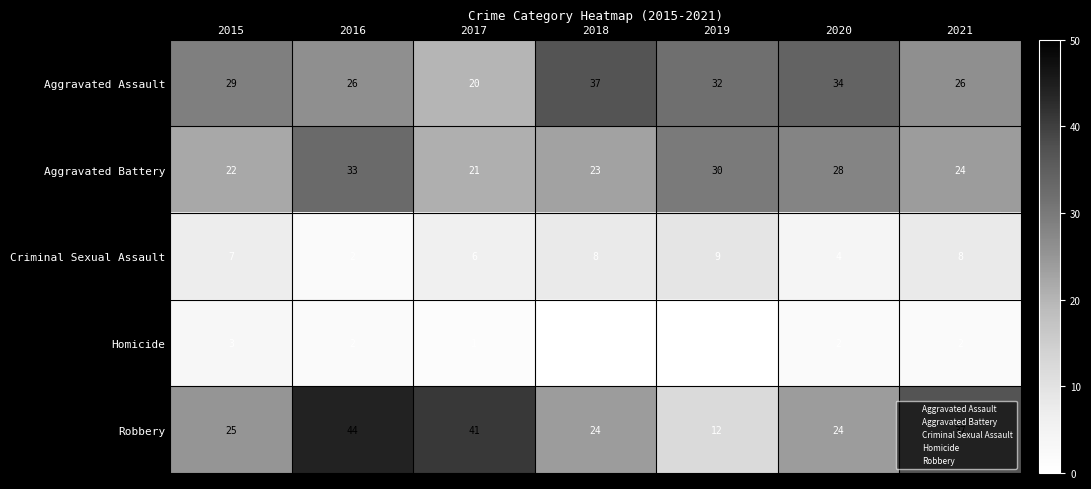

Rank the series by their maximum value, from lowest to highest.

Homicide, Criminal Sexual Assault, Aggravated Battery, Aggravated Assault, Robbery